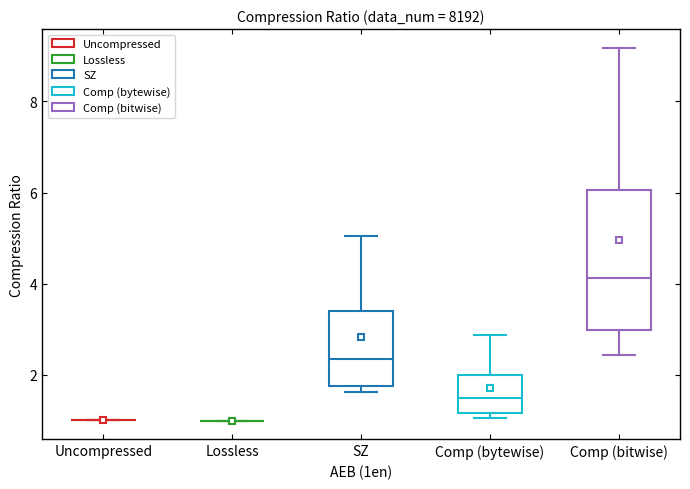

Which box is the tallest, from its lower edge to its upper edge?

Comp (bitwise)